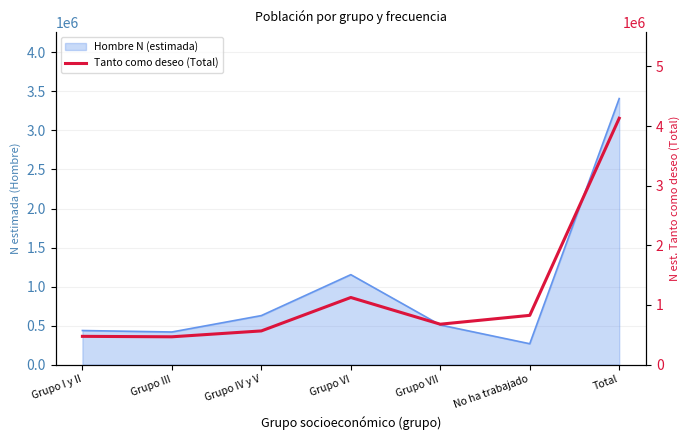

How many interior local peaks (higher than both neighbors) does the data have?

1